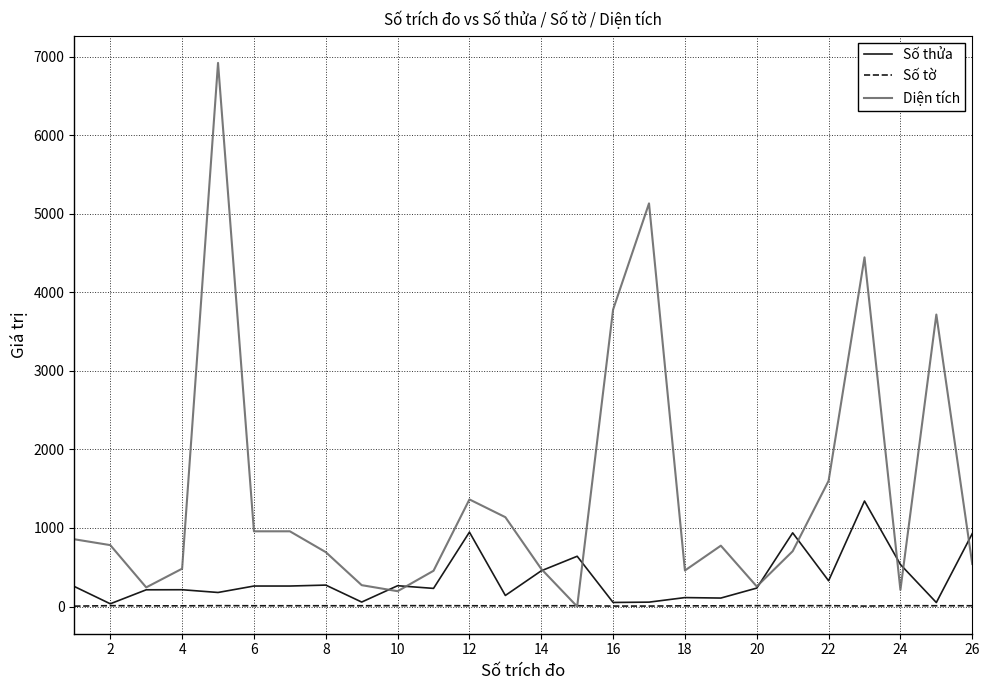

What is the maximum value for Diện tích?

6919.4